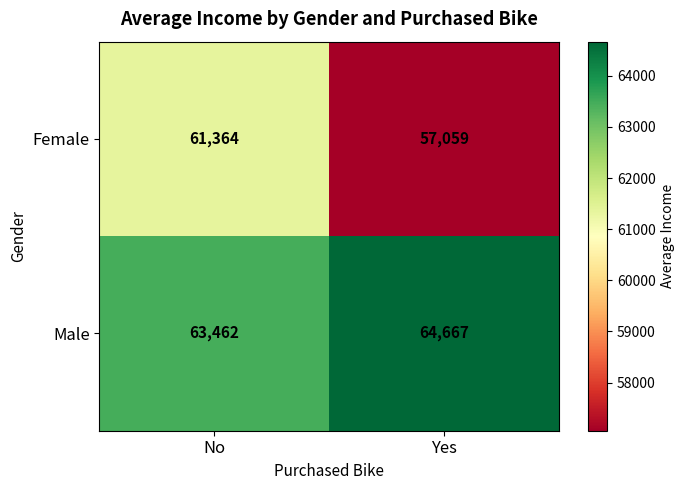

The value of Female at Yes is 99258. True or false?

False